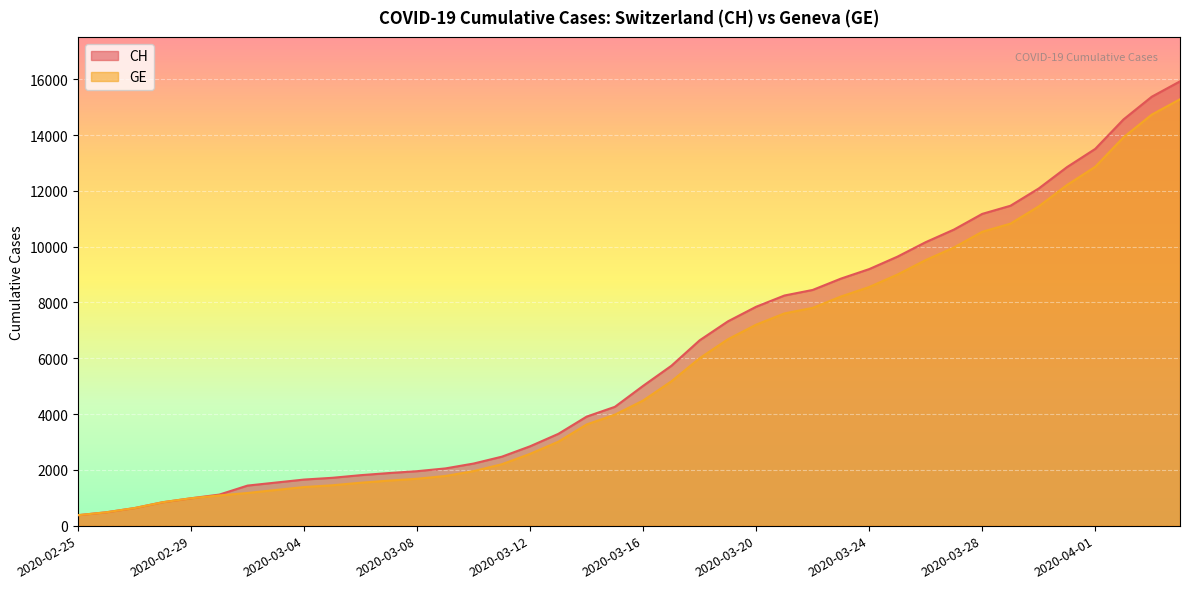

The GE series shows 6002 at 2020-03-18. True or false?

True